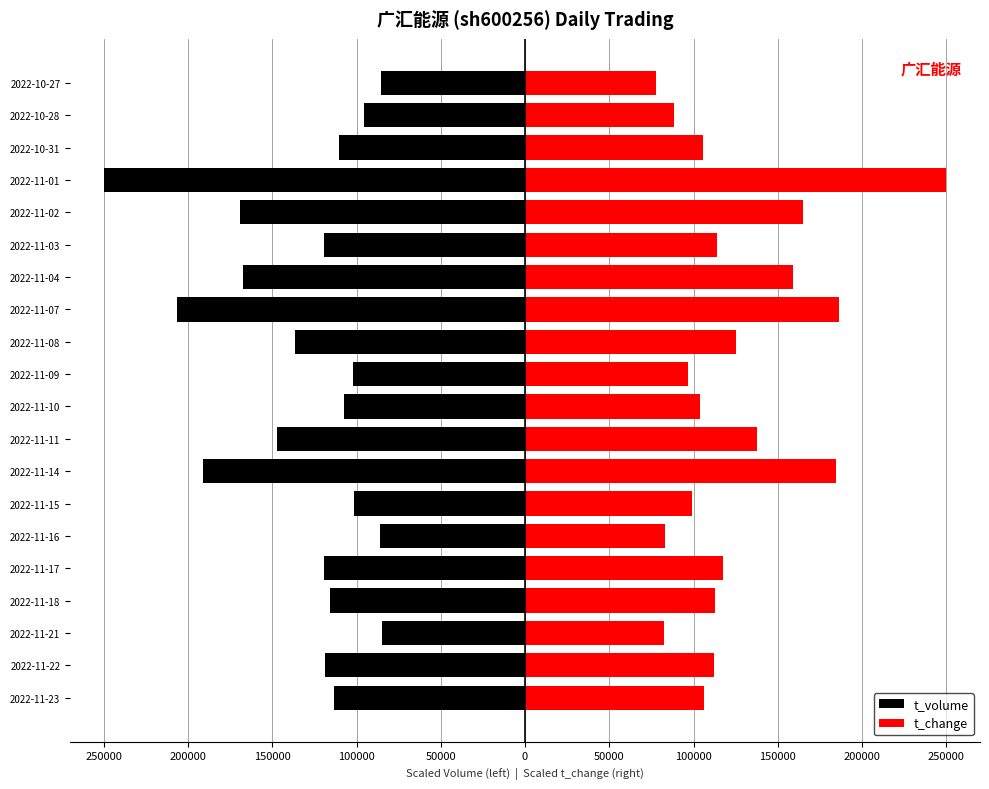

Reading right to left, extract all data points from this chart.

t_volume: -85739.4	-95733.5	-110275.5	-250000.0	-169311.3	-119290.8	-167589.4	-206369.1	-136328.2	-102362.6	-107629.0	-147119.5	-191175.2	-101304.9	-86218.4	-119190.0	-115636.0	-85061.9	-118744.3	-113485.5
t_change: 77970.3	88490.1	105816.8	250000.0	165222.8	113861.4	159034.7	186262.4	125000.0	96534.7	103960.4	137376.2	184405.9	99009.9	82920.8	117574.3	112623.8	82302.0	112005.0	106435.6